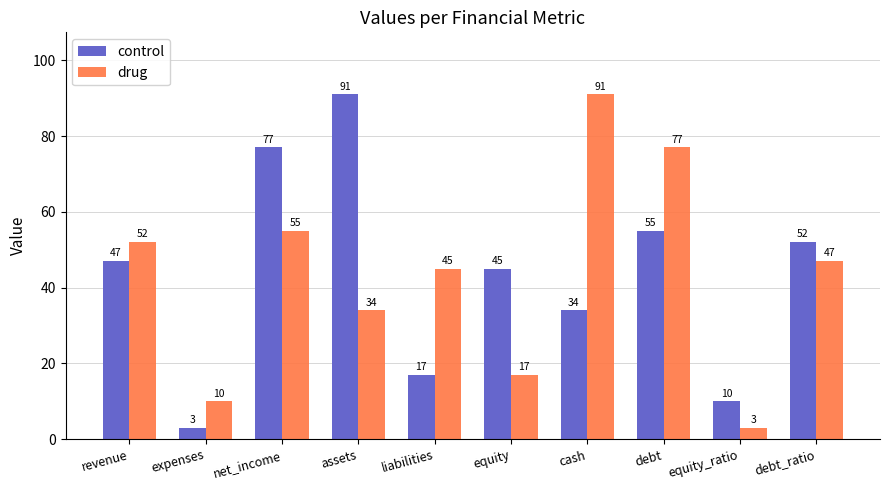

What is the sum of the drug values at revenue and assets?

86